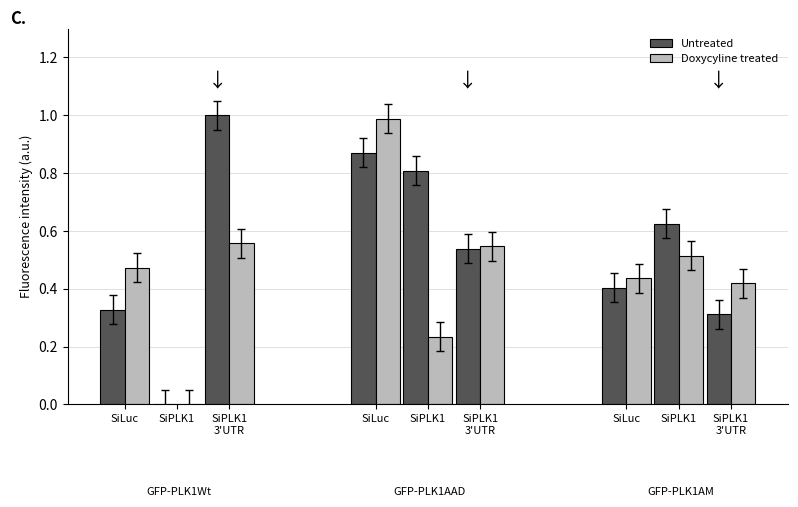

Which category has the lowest value across all series?

SiPLK1